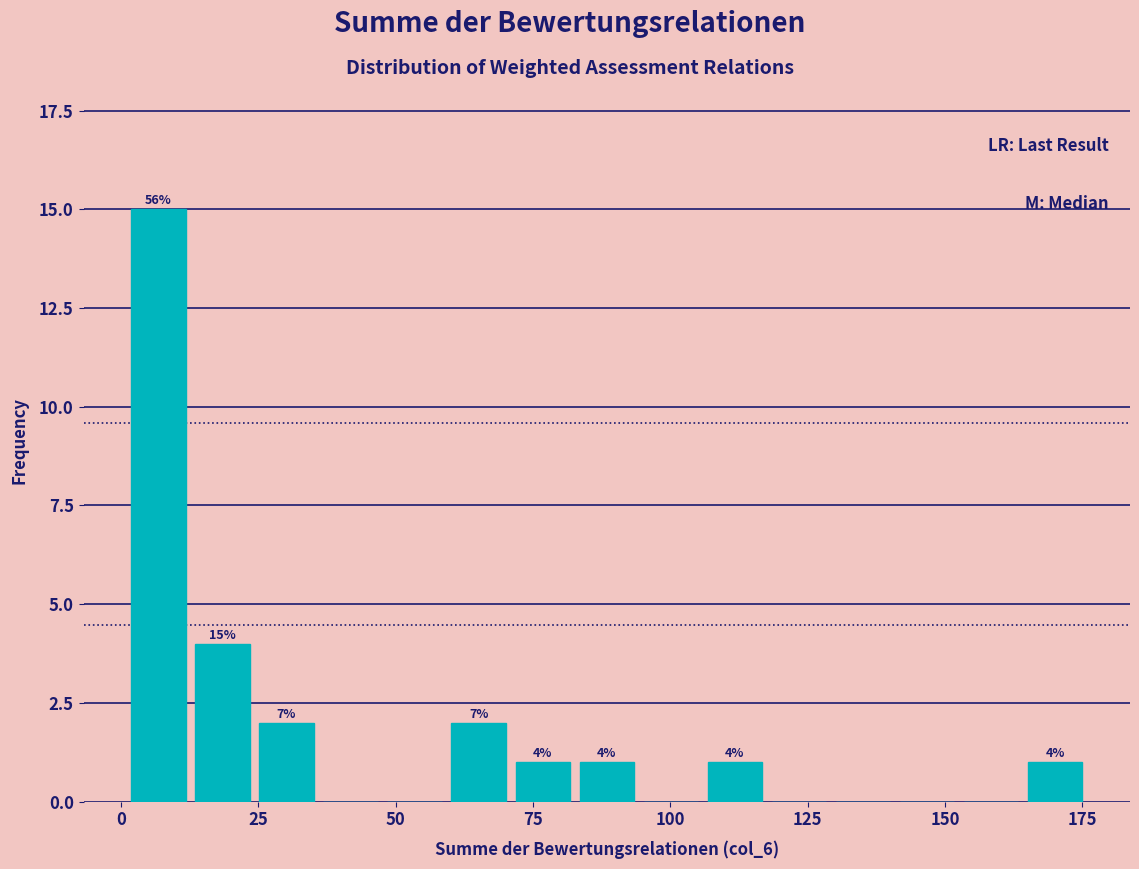

Read against the x-axis, roughly where is the centre of the tallest bar?

5